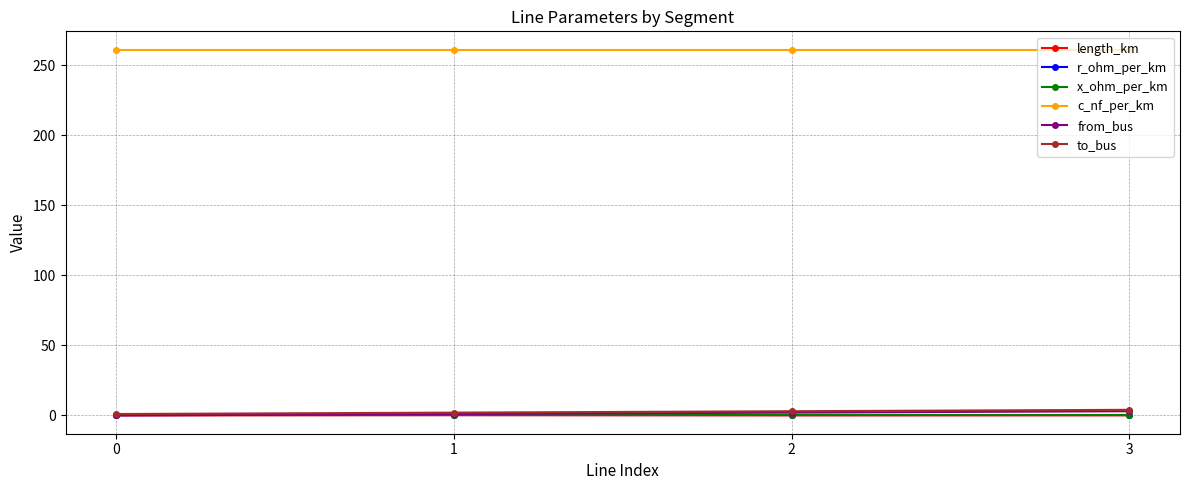

True or false: r_ohm_per_km and x_ohm_per_km cross at least once.

False